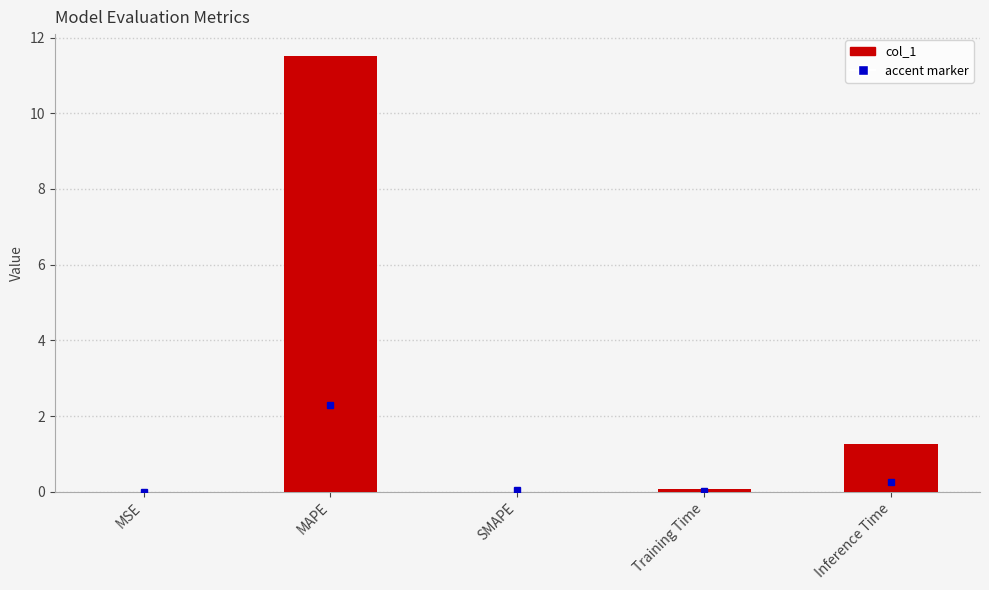

What is the sum of all values?

12.9